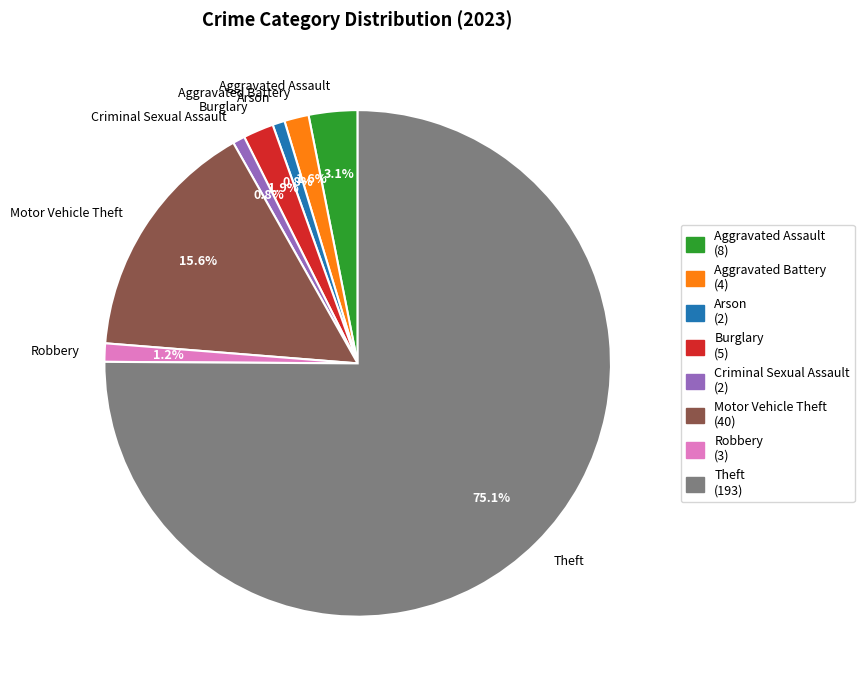

What percentage is NOT represented by Aggravated Battery?

98.4%